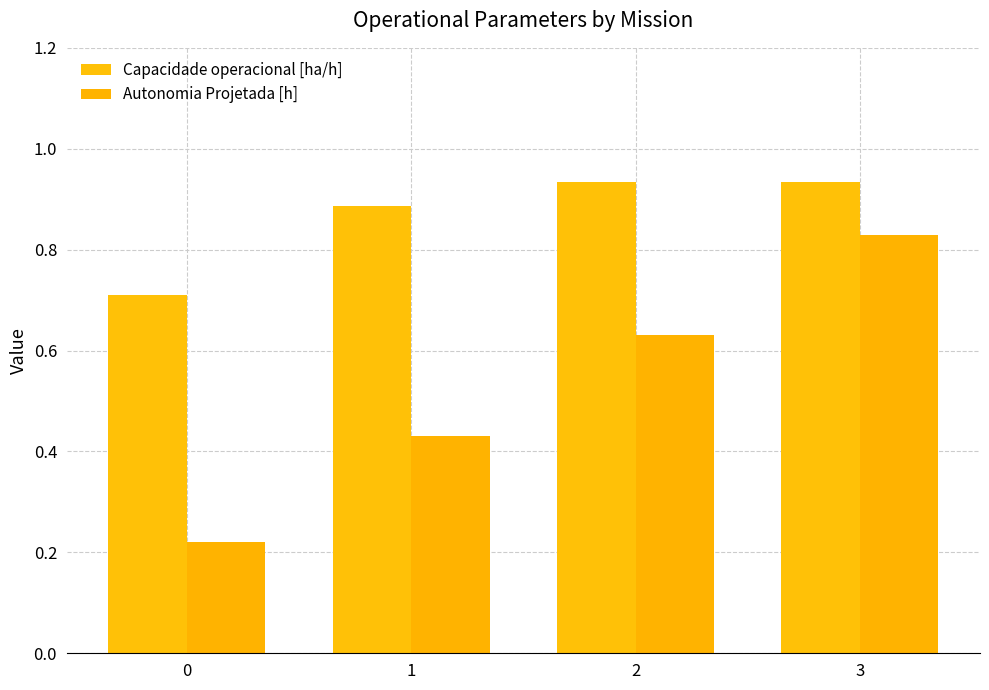

The value of Capacidade operacional [ha/h] at 3 is 0.9. True or false?

True